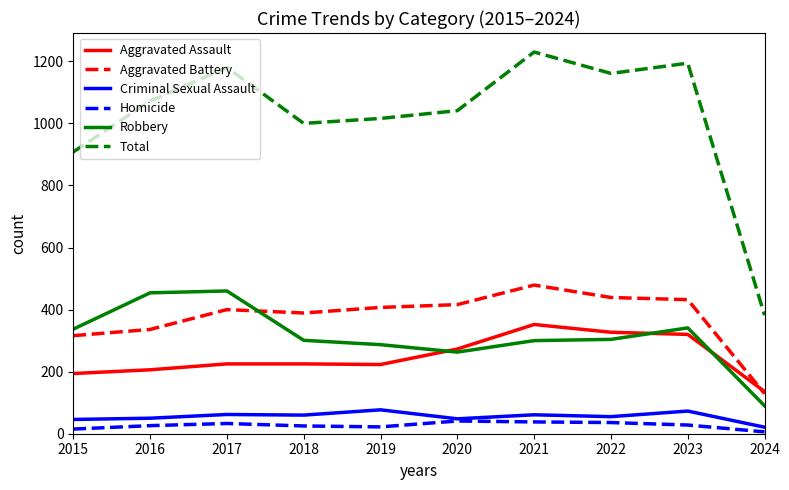

Which series has the largest range (max minus min)?

Total